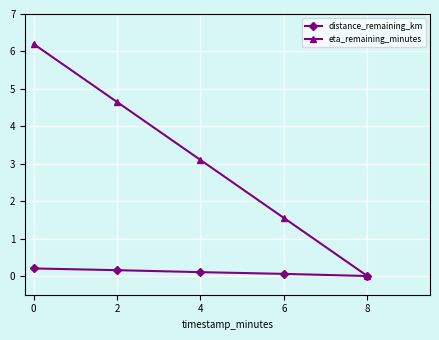

What is the value of the eta_remaining_minutes point at the 1st from the left?

6.2